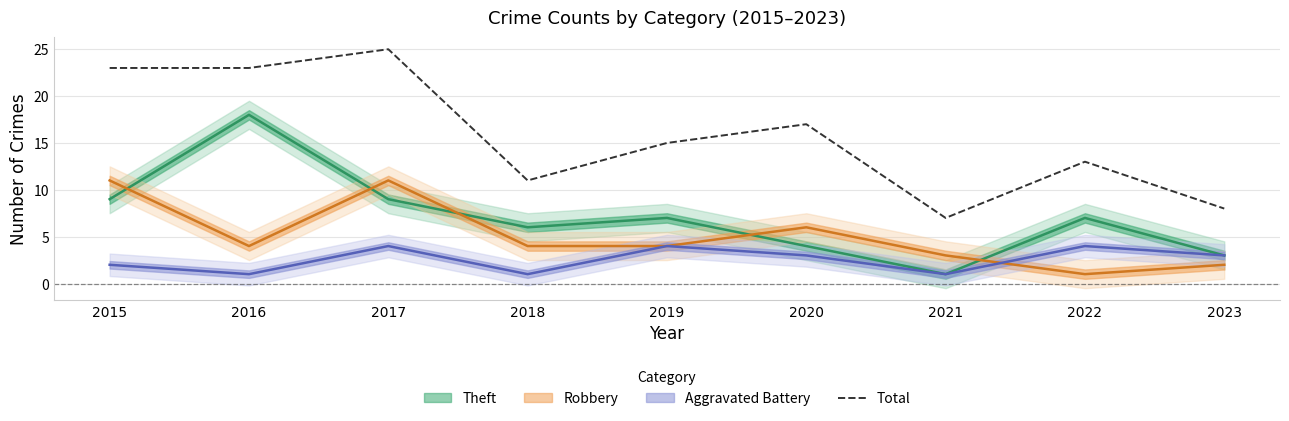

Reading right to left, extract all data points from this chart.

2023=8	2022=13	2021=7	2020=17	2019=15	2018=11	2017=25	2016=23	2015=23